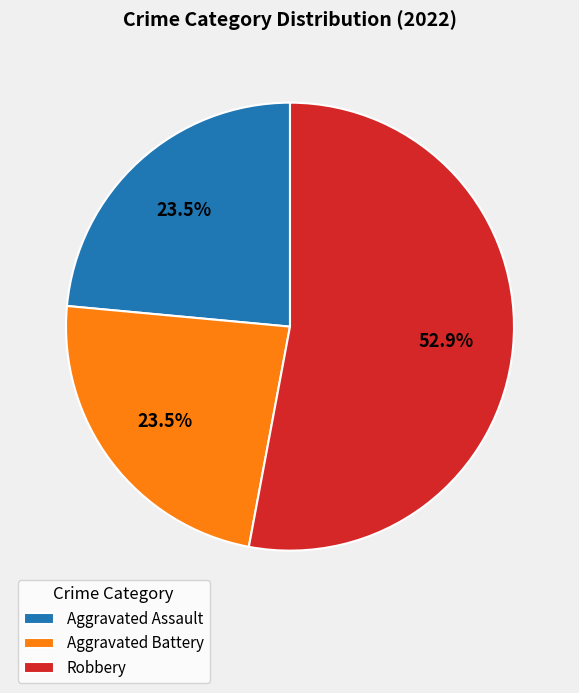

Count the number of slices in the pie.

3